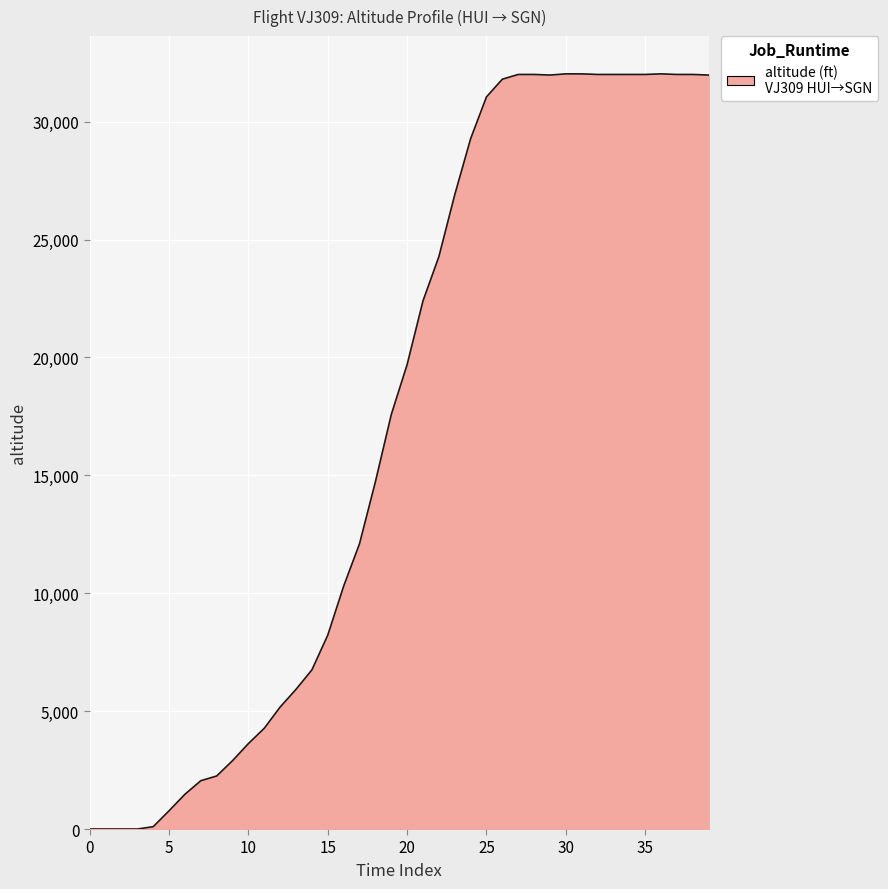

What is the difference between the maximum and minimum values?

32025